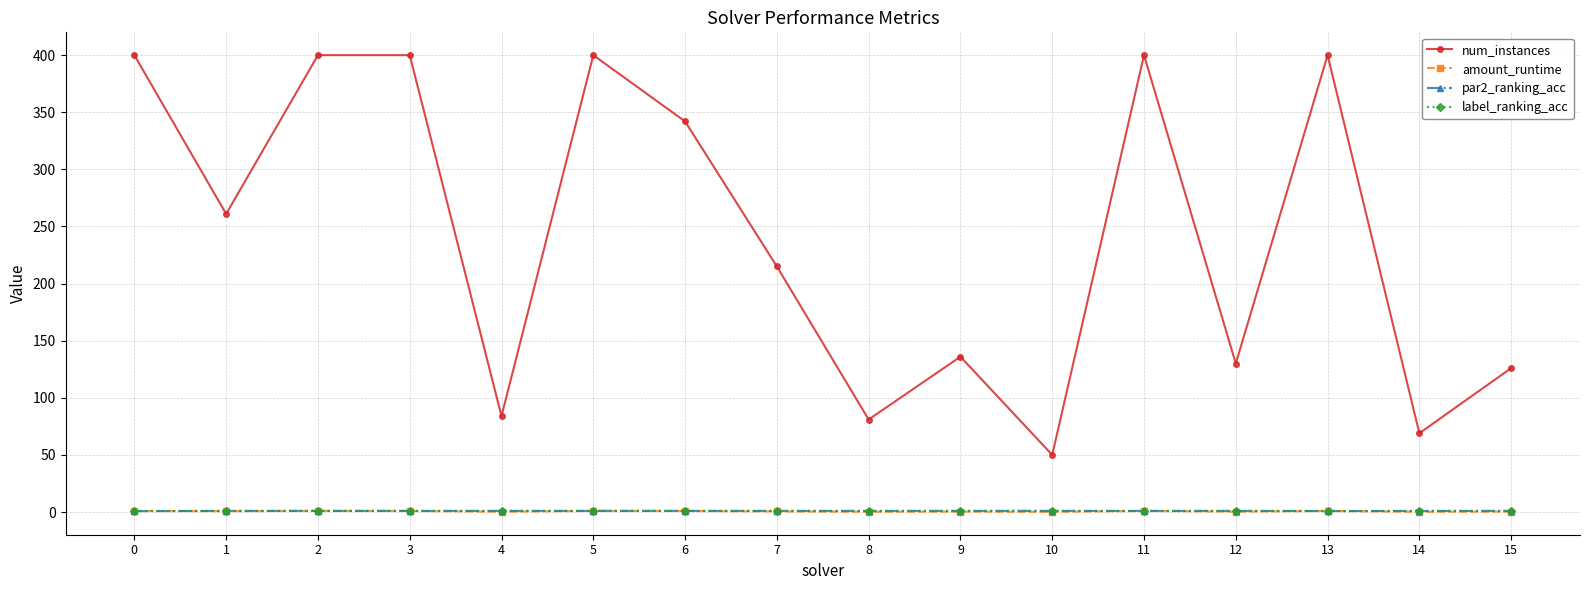

True or false: label_ranking_acc and num_instances intersect in this chart.

False